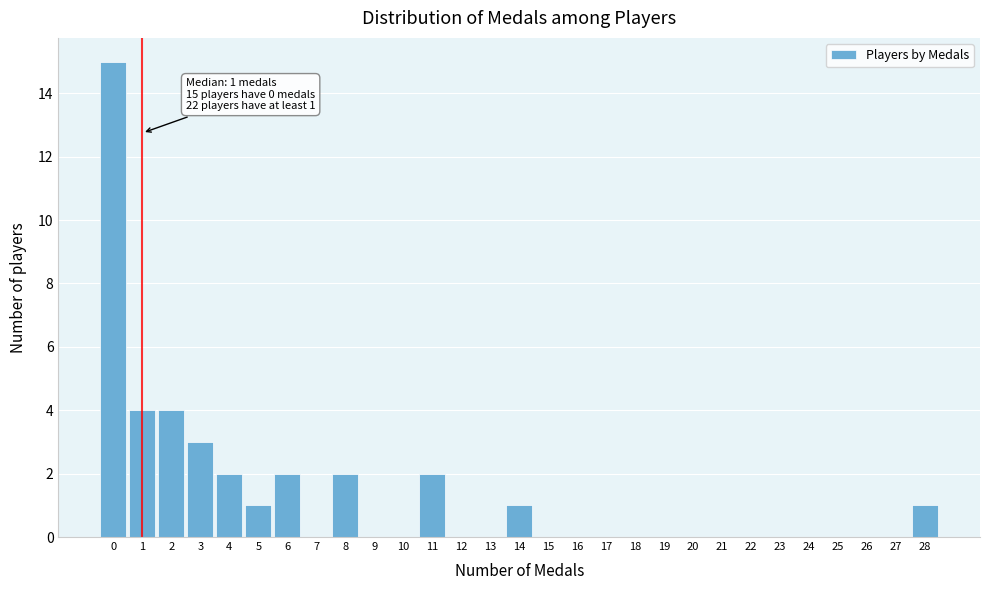

Which range on the x-axis has the tallest bar?

-0.5 to 0.5